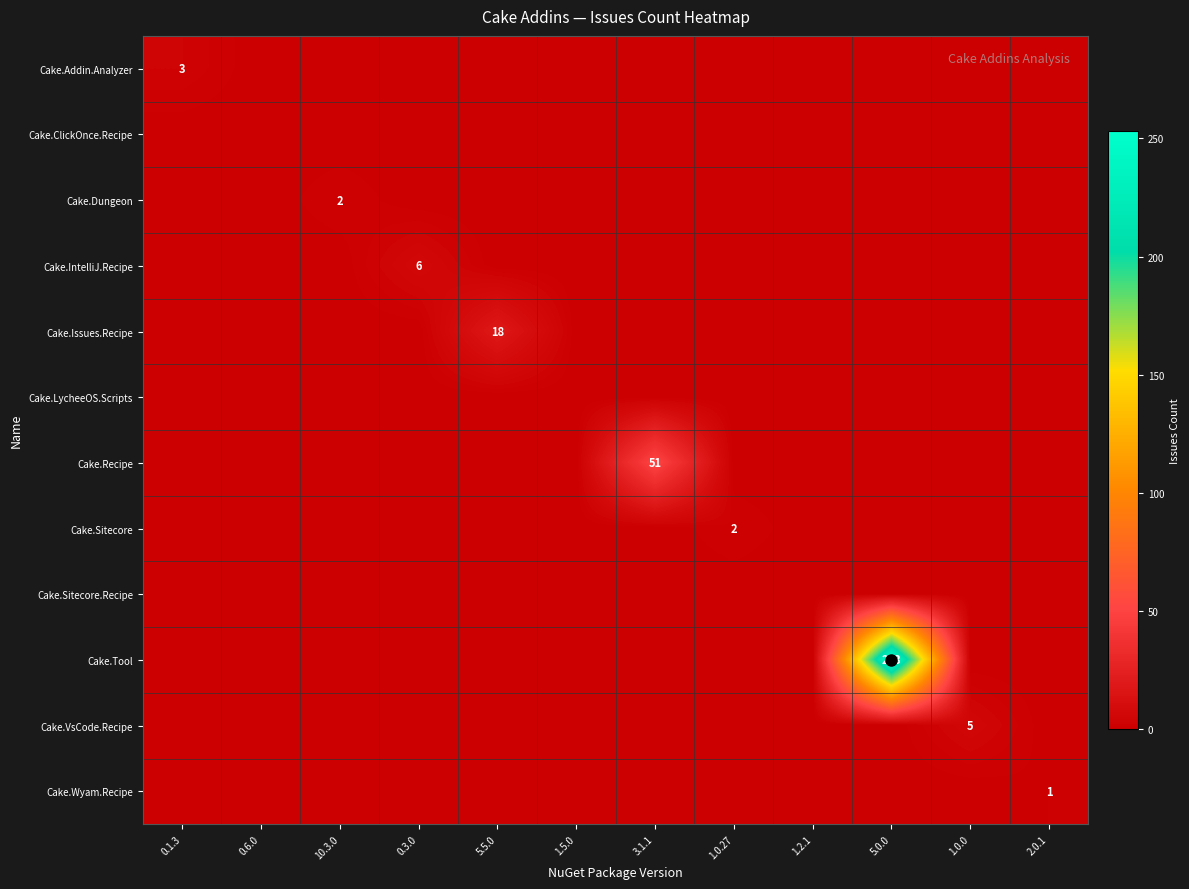

Which series has the largest total across all categories?

Cake.Tool